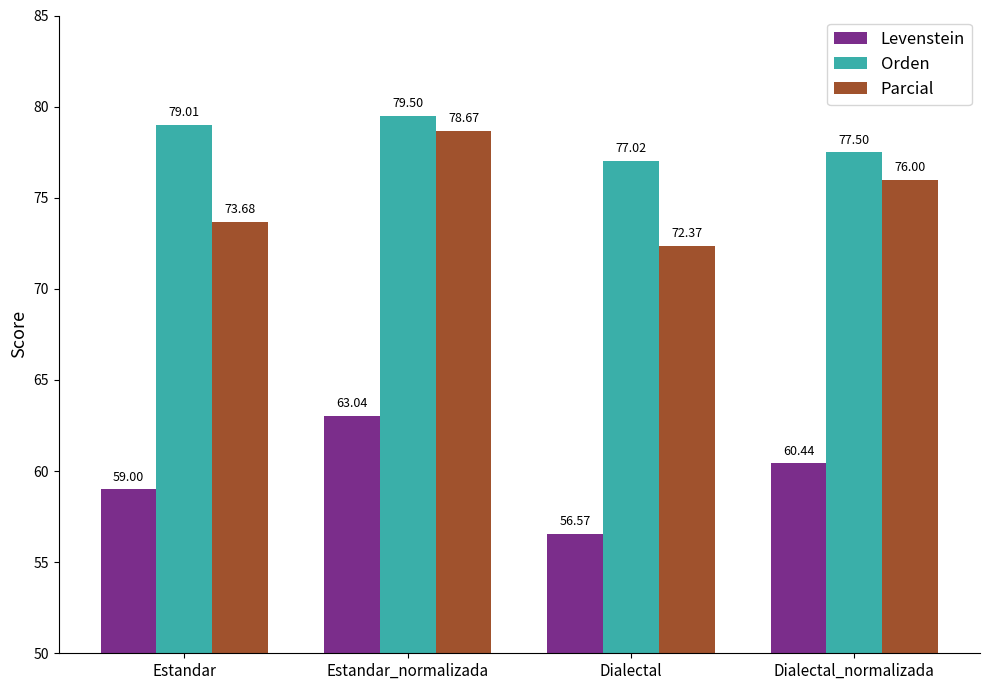

The value of Levenstein at Dialectal_normalizada is 60.4. True or false?

True